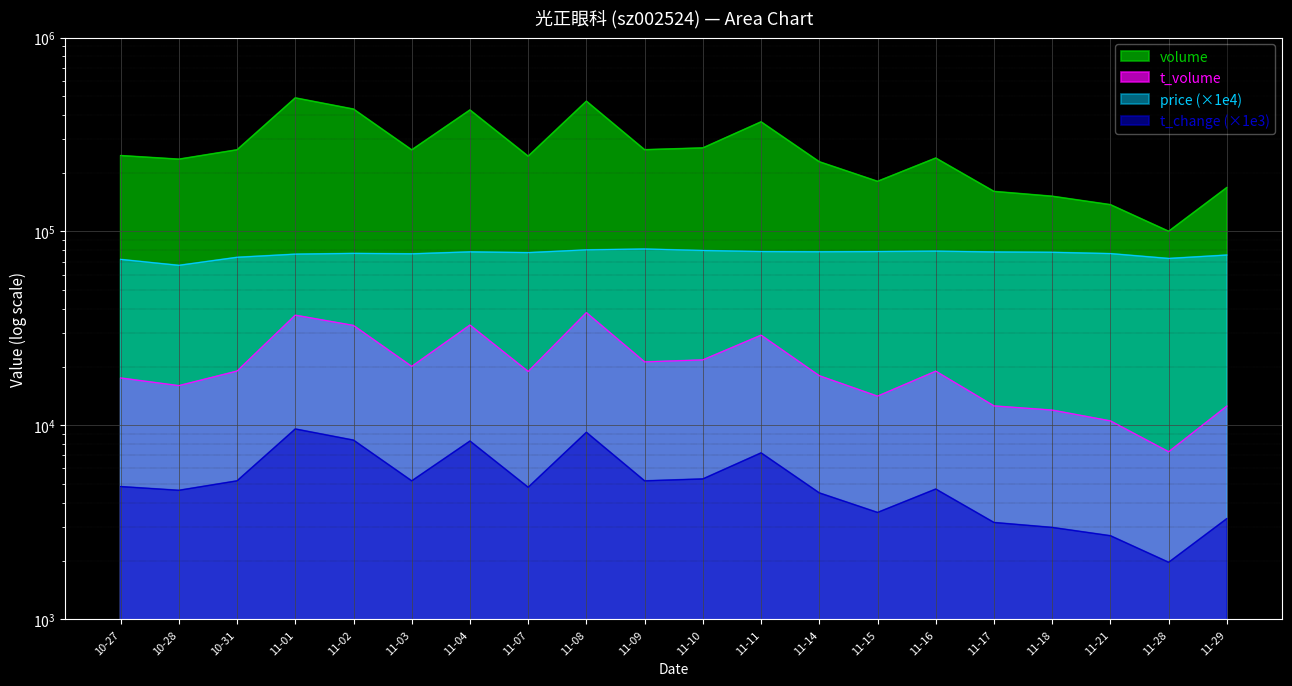

What is the minimum value for t_change?

1970.0